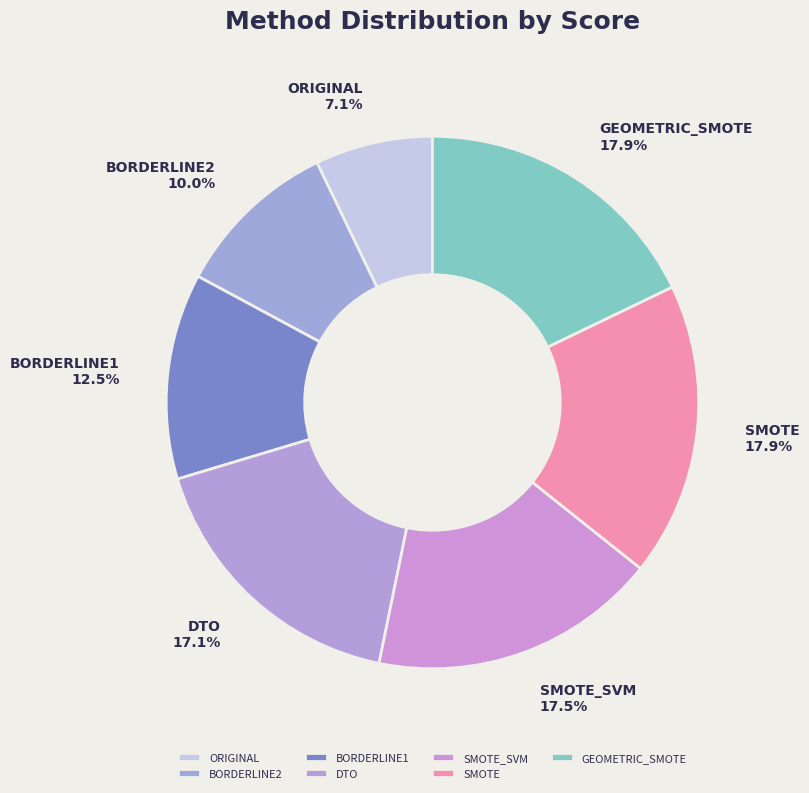

How many segments does this pie chart have?

7